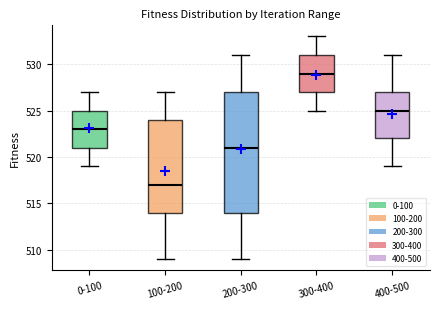

Reading left to right, read every box against the y-axis: the position of its median line, the range the box covers, and the ends of its whiskers. The values are not printed on the chart, so give them approximately, as read against the axis.

0-100: median 523, box 521 to 525, whiskers 519 to 527
100-200: median 517, box 514 to 524, whiskers 509 to 527
200-300: median 521, box 514 to 527, whiskers 509 to 531
300-400: median 529, box 527 to 531, whiskers 525 to 533
400-500: median 525, box 522 to 527, whiskers 519 to 531